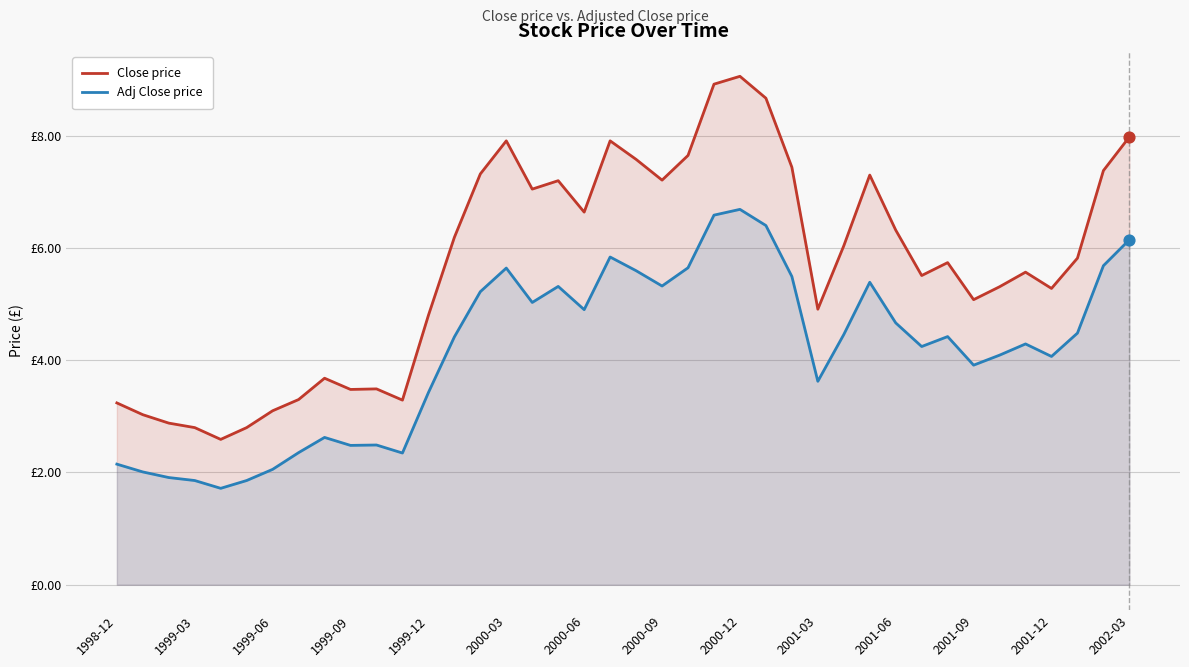

What are all the series names shown in the legend?

Close price, Adj Close price